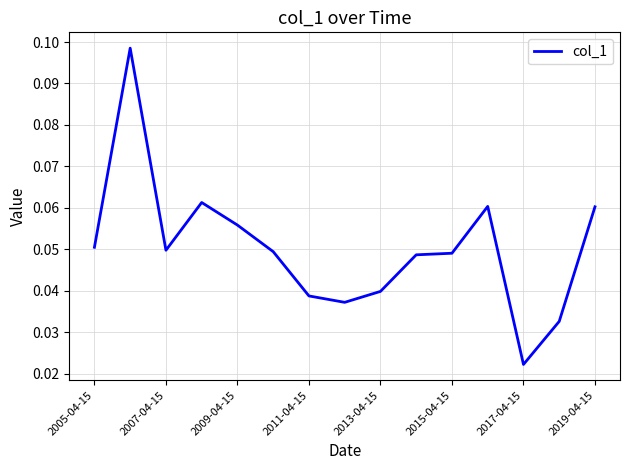

What is the difference between the maximum and second lowest values?

0.1